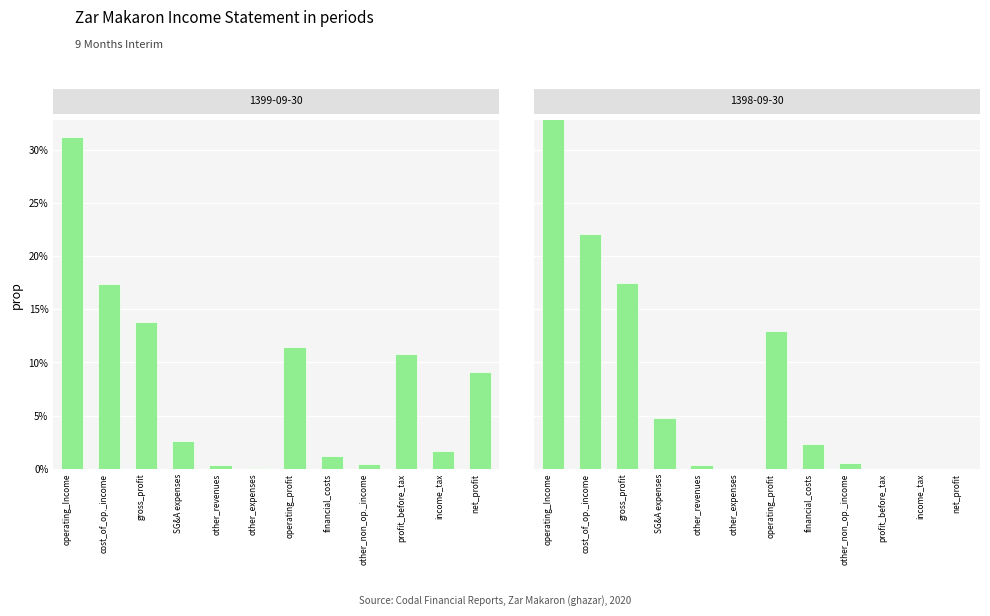

List the series in order of their overall mean, highest first.

1399-09-30, 1398-09-30